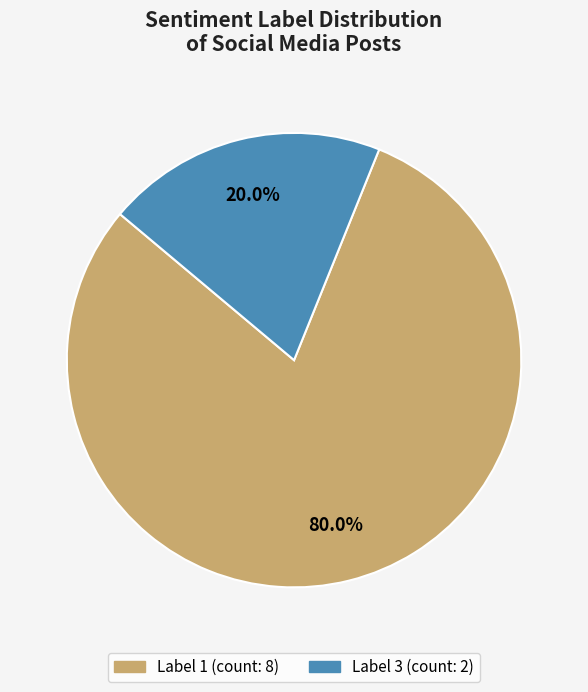

Rank the categories by value from highest to lowest.

Label 1, Label 3